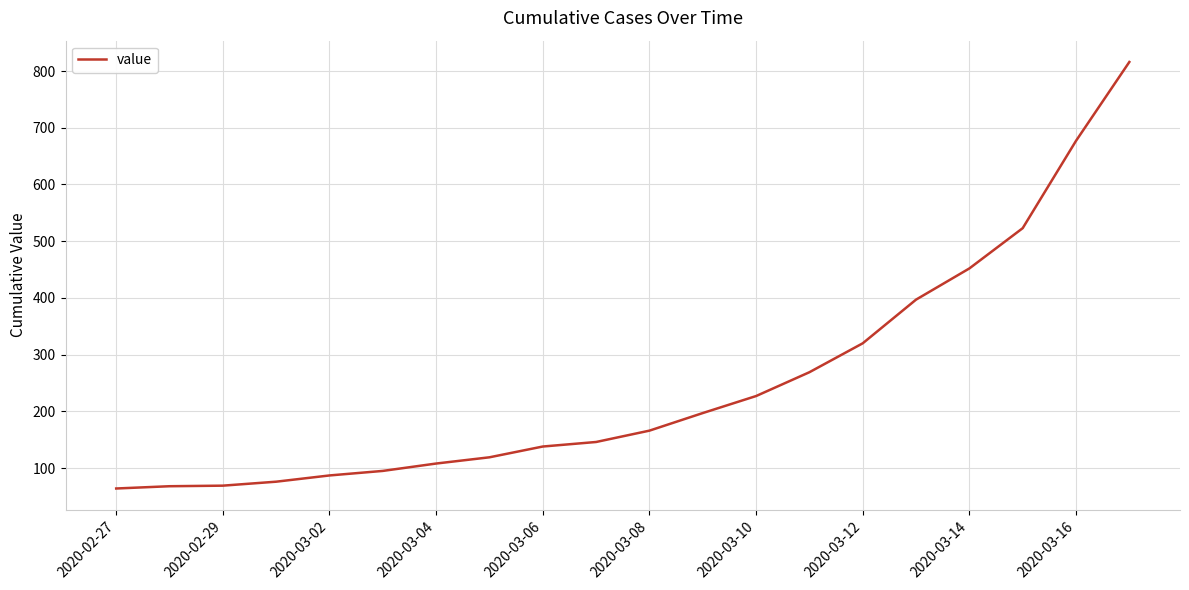

What is the smallest value displayed?

64